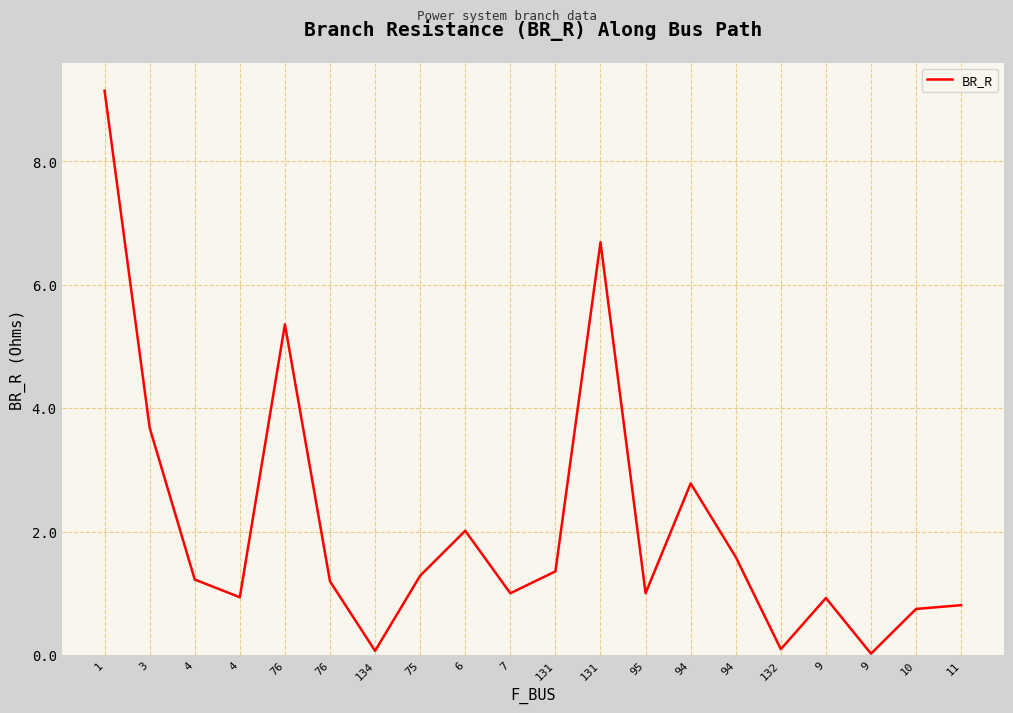

How many points are lower than both their immediate neighbors (excluding endpoints)?

6